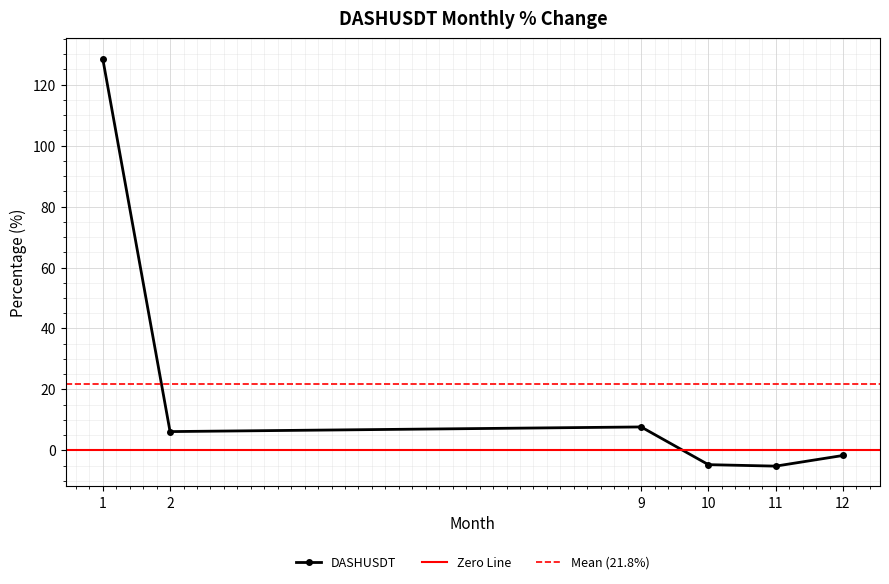

At which label does the data first exceed 6?

1